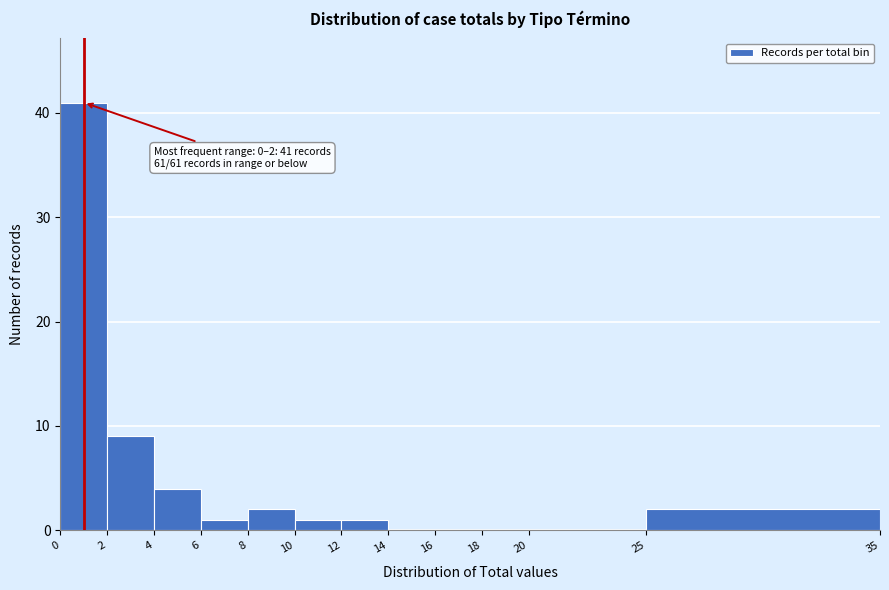

Over which range of the x-axis is the bar tallest?

0 to 2